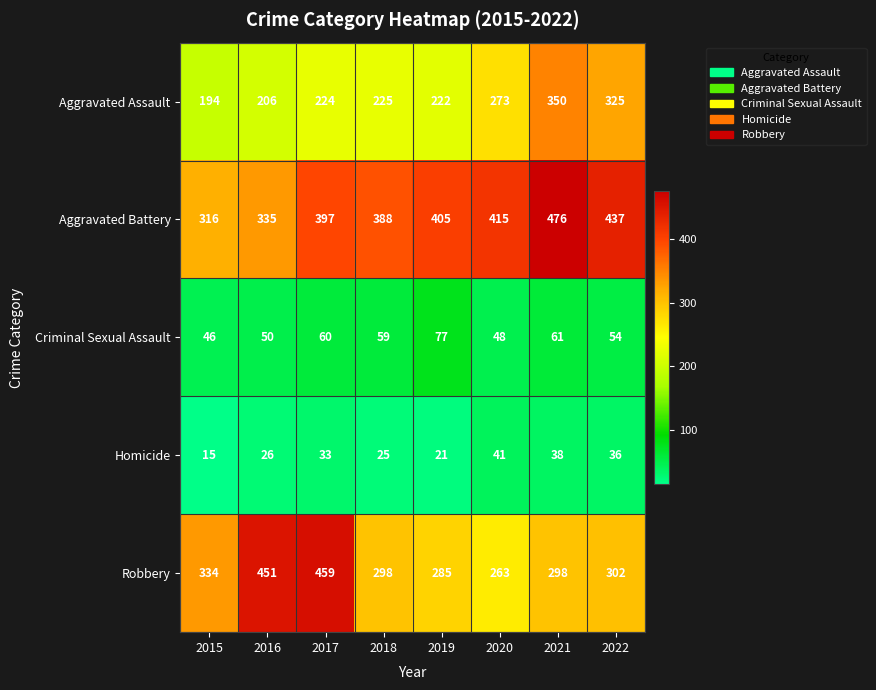

Count the number of data series in this chart.

5